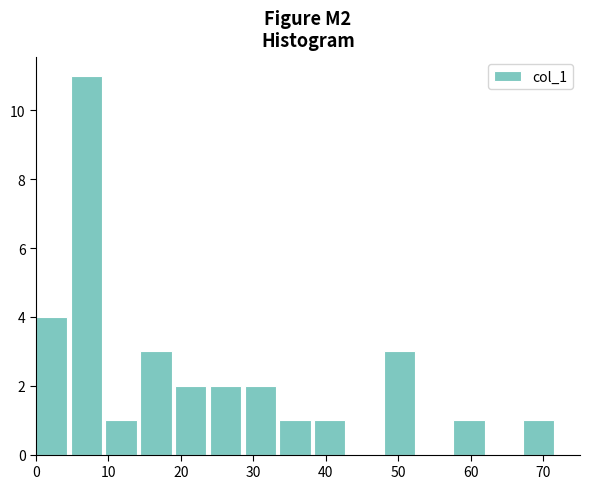

Reading left to right, transcribe this chart: for each bar, give the range it covers on the x-axis and its height. Neither the bar edges nor the heights are printed on the chart, so give them approximately, as read against the axes.

0.0 to 4.8: 4
4.8 to 9.6: 11
9.6 to 14.4: 1
14.4 to 19.2: 3
19.2 to 24.0: 2
24.0 to 28.8: 2
28.8 to 33.6: 2
33.6 to 38.4: 1
38.4 to 43.2: 1
43.2 to 48.0: 0
48.0 to 52.8: 3
52.8 to 57.6: 0
57.6 to 62.4: 1
62.4 to 67.2: 0
67.2 to 72.0: 1